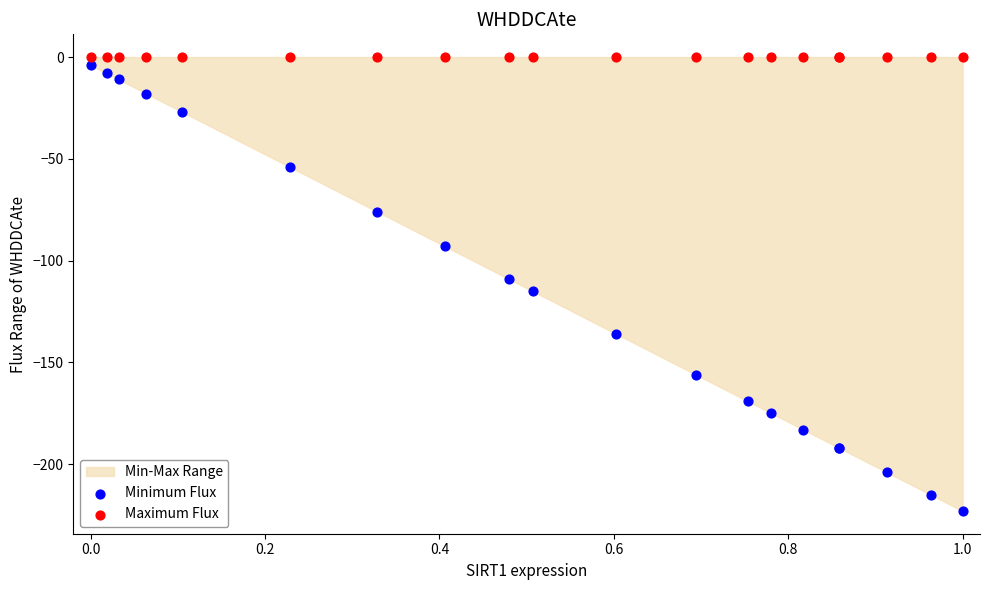

Which series contains the lowest Y value?

Minimum Flux